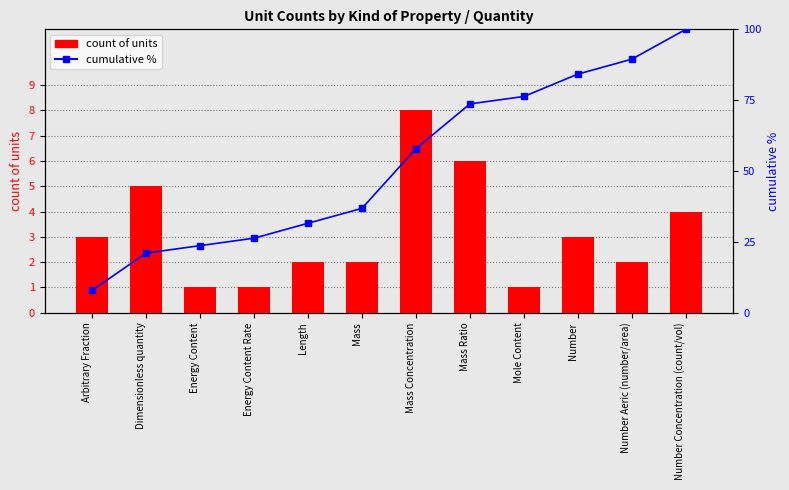

Which series has the largest total across all categories?

cumulative %